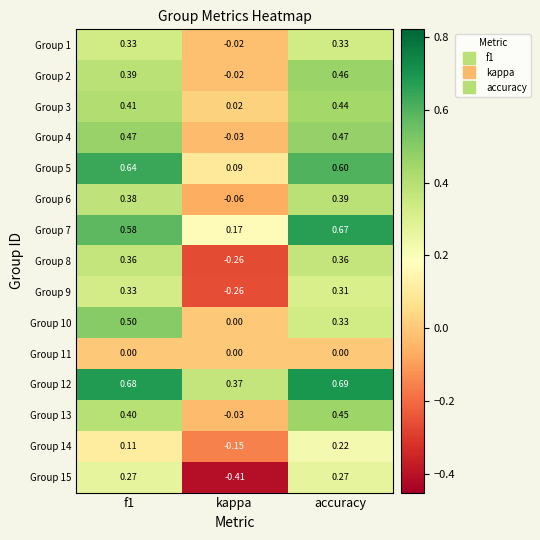

At which category is the sum across all series the highest?

accuracy